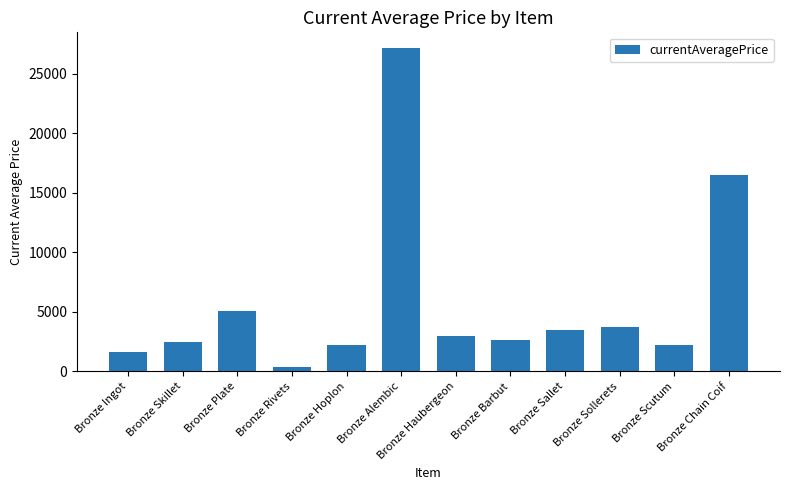

Count the number of data series in this chart.

1